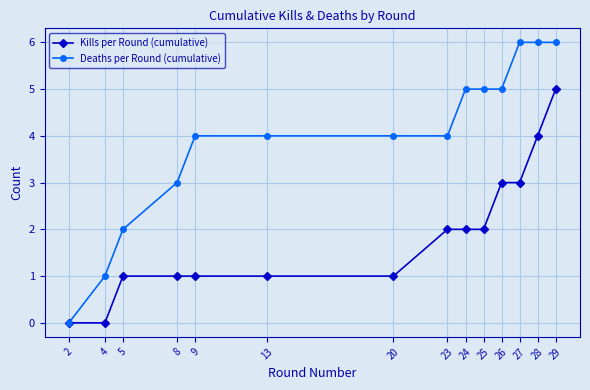

Read the Deaths per Round (cumulative) value at 23.

4